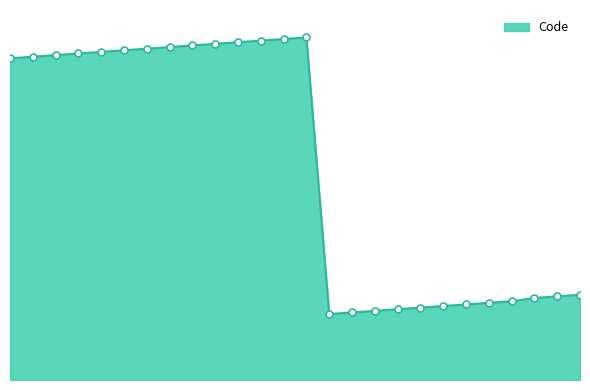

Reading left to right, list all the values displayed in this chart.

200=200	201=201	202=202	203=203	204=204	205=205	206=206	207=207	208=208	209=209	210=210	211=211	212=212	213=213	41=41	42=42	43=43	44=44	45=45	46=46	47=47	48=48	49=49	51=51	52=52	53=53